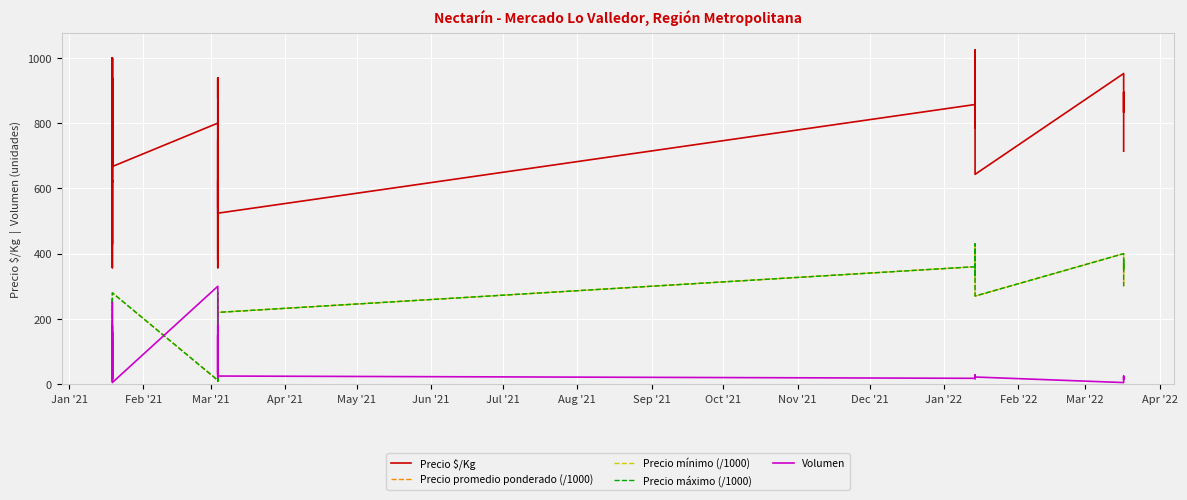

Where is Precio $/Kg nearest to the value 690?

Jan '21